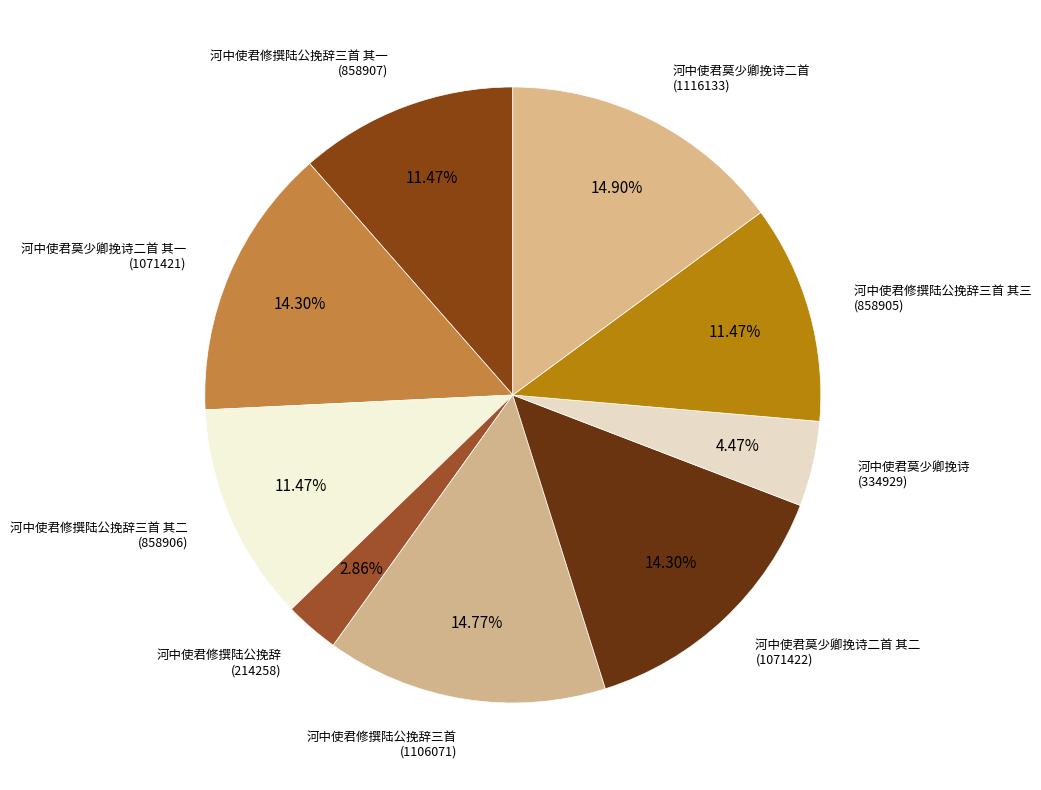

Is there any slice that represents more than half of the pie?

No